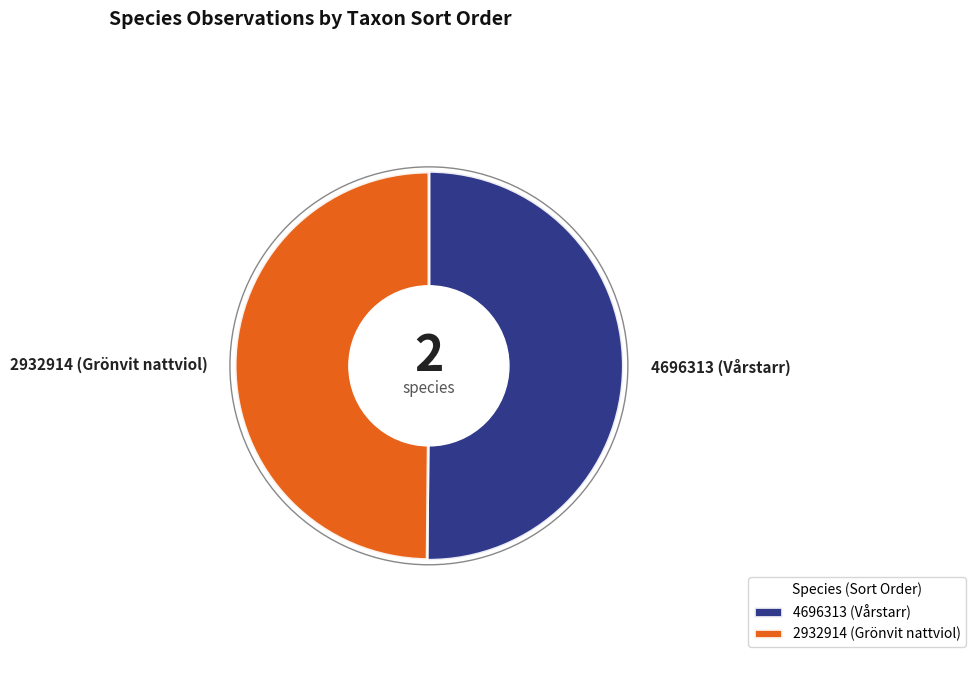

To the nearest percent, what is the combined percentage of 4696313 (Vårstarr) and 2932914 (Grönvit nattviol)?

100%